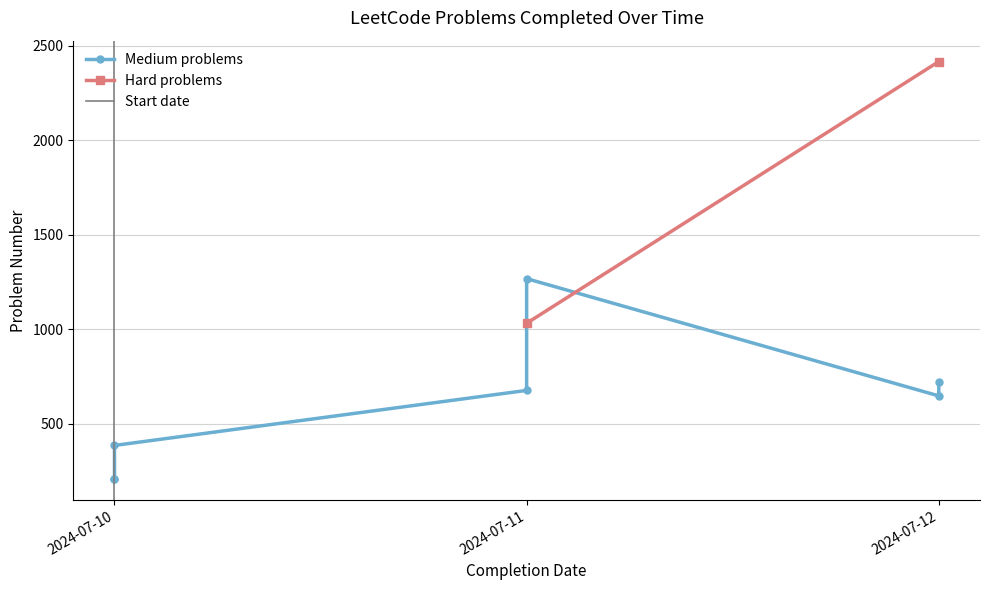

How many values are below 677?

4